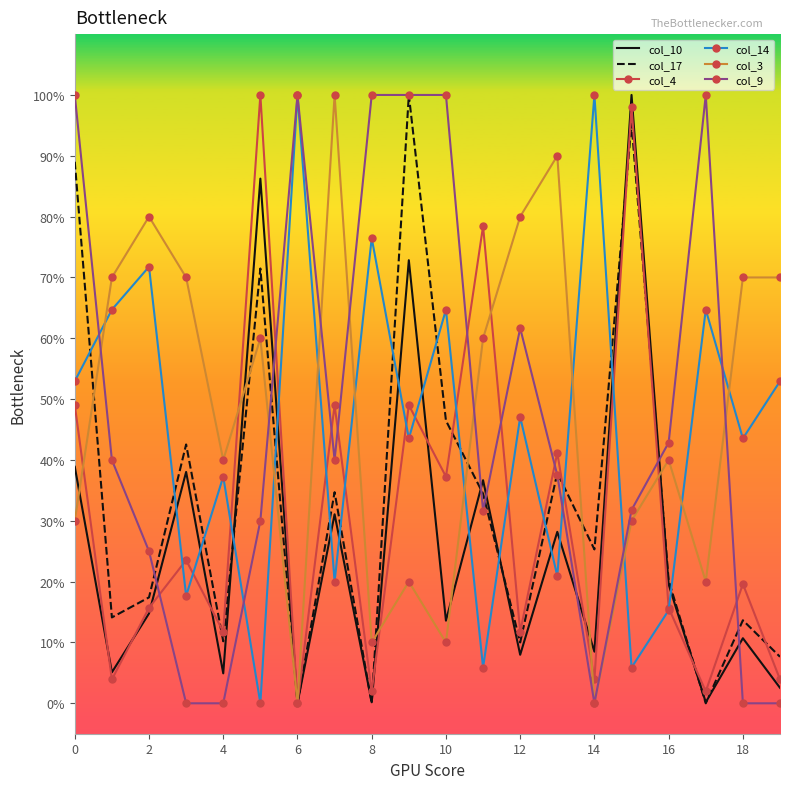

What are all the series names shown in the legend?

col_10, col_17, col_4, col_14, col_3, col_9